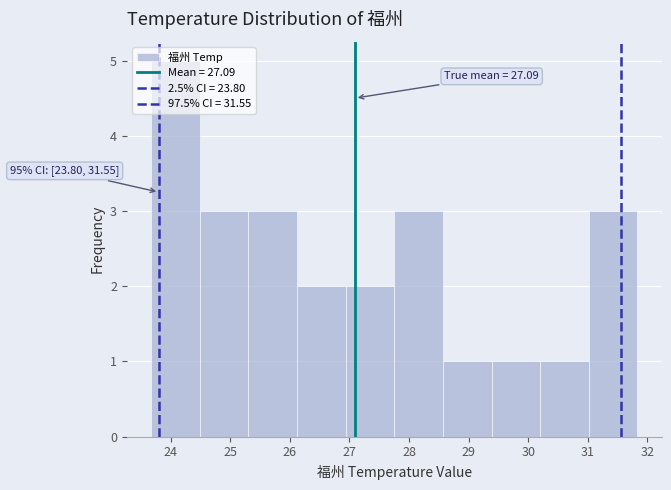

Which range on the x-axis has the tallest bar?

23.7 to 24.5